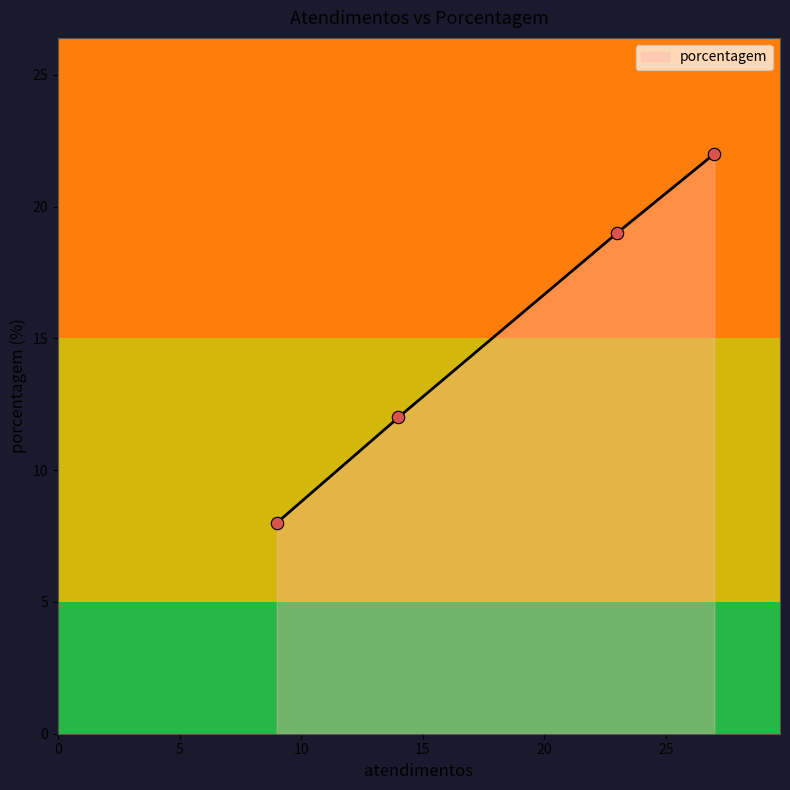

What is the minimum value for porcentagem?

8.0